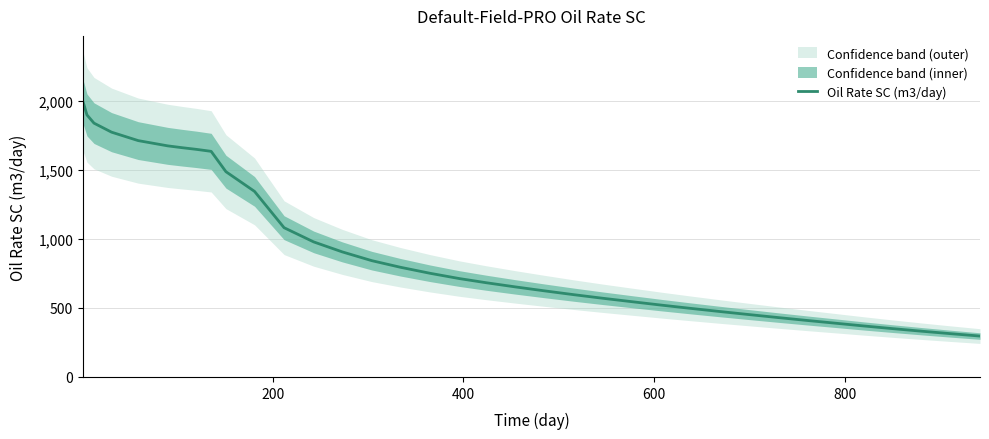

Does the chart display data point markers on the line(s)?

No